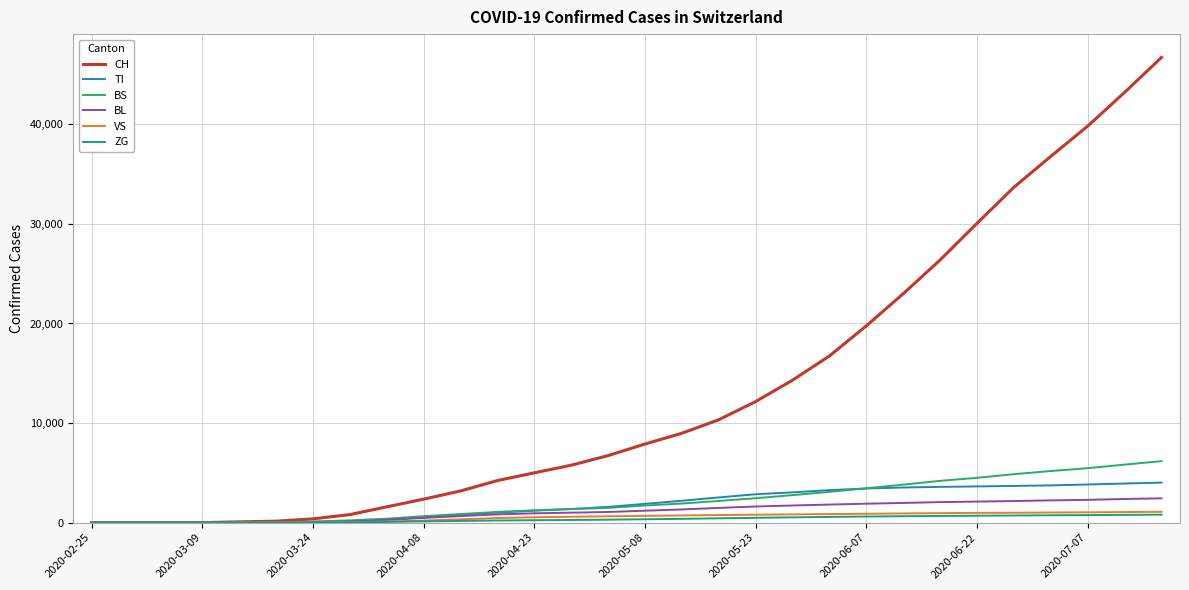

What is the highest value of the BS series?

6176